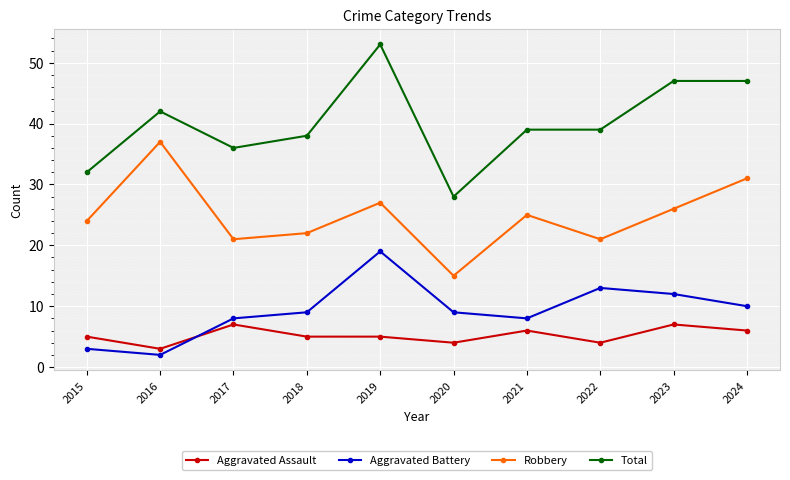

Reading right to left, extract all data points from this chart.

Aggravated Assault: 2024=6	2023=7	2022=4	2021=6	2020=4	2019=5	2018=5	2017=7	2016=3	2015=5
Aggravated Battery: 2024=10	2023=12	2022=13	2021=8	2020=9	2019=19	2018=9	2017=8	2016=2	2015=3
Robbery: 2024=31	2023=26	2022=21	2021=25	2020=15	2019=27	2018=22	2017=21	2016=37	2015=24
Total: 2024=47	2023=47	2022=39	2021=39	2020=28	2019=53	2018=38	2017=36	2016=42	2015=32